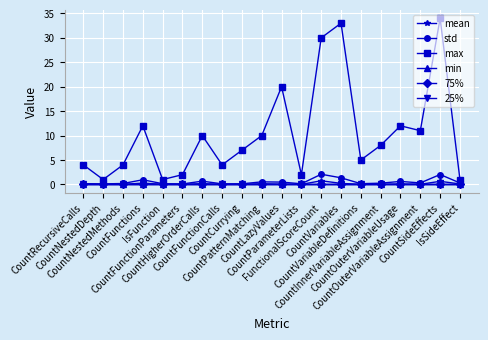

How many interior local valleys does the mean series have?

6